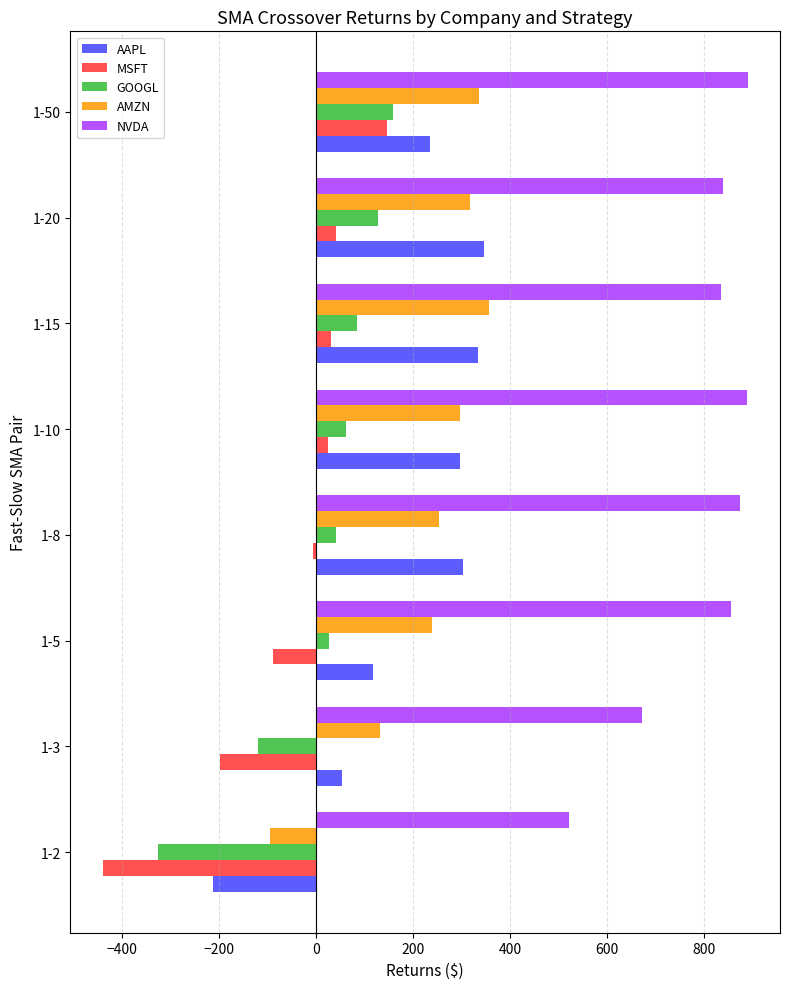

Which series changed the most between 1-3 and 1-5?

NVDA